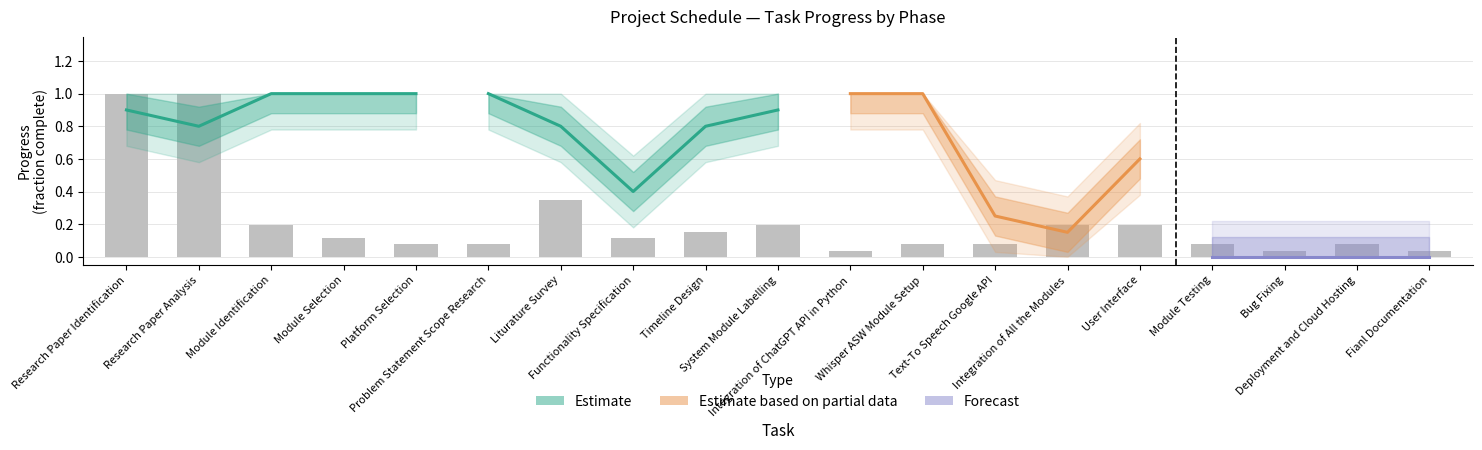

What is the difference between the maximum and minimum values?

1.0